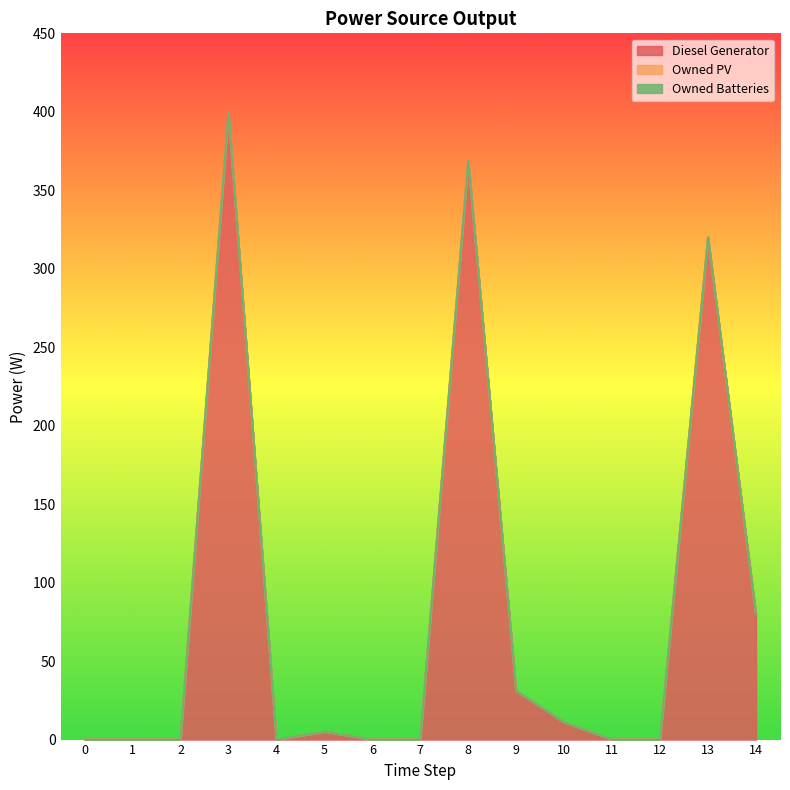

True or false: Owned Batteries and Diesel Generator intersect in this chart.

False